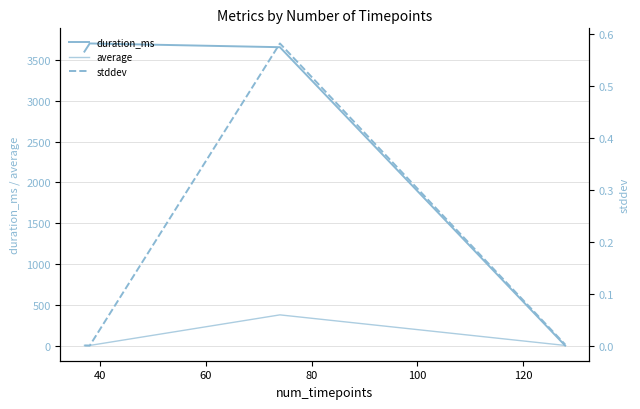

After their last crossing, which series has the higher values: duration_ms or stddev?

stddev